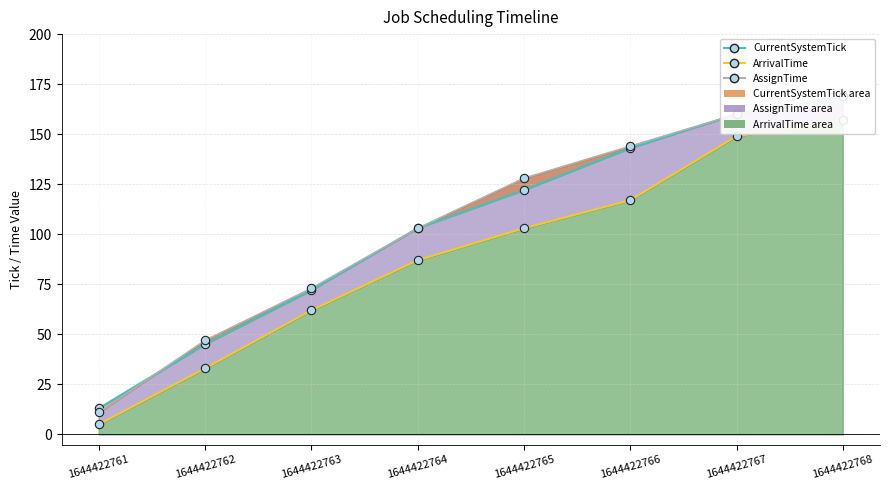

The AssignTime series shows 160 at 1644422767. True or false?

True